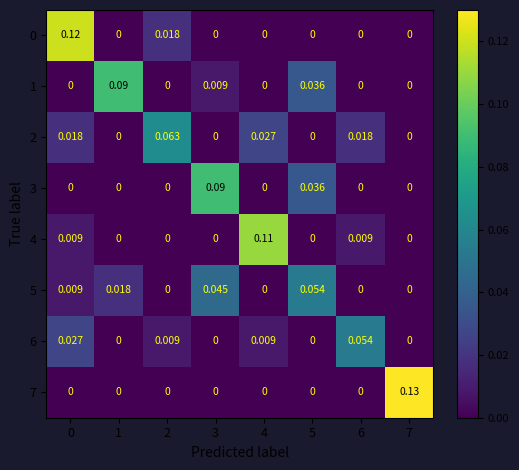

Is the value of 1 at 5 greater than the value of 7 at 5?

Yes